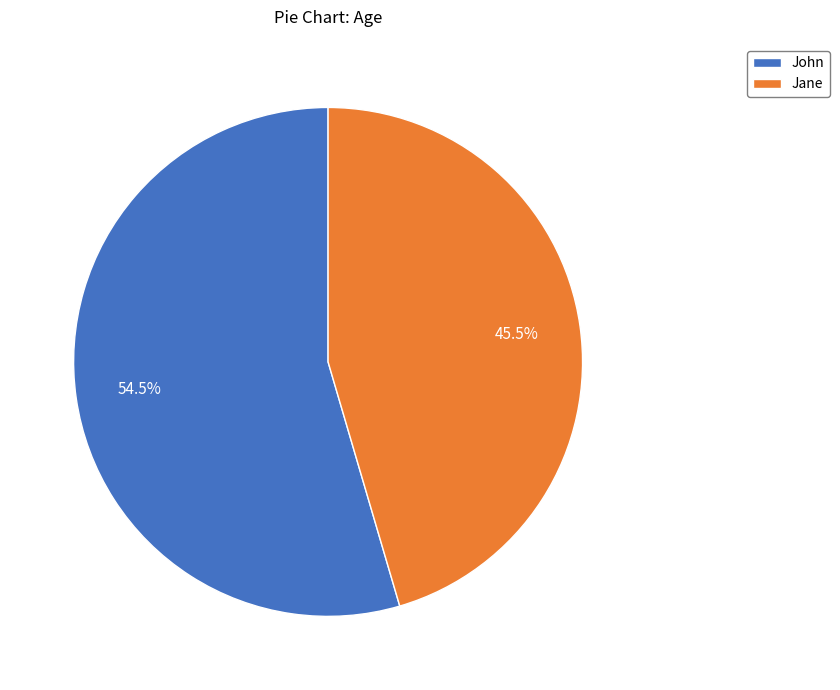

Rank the categories by value from highest to lowest.

John, Jane